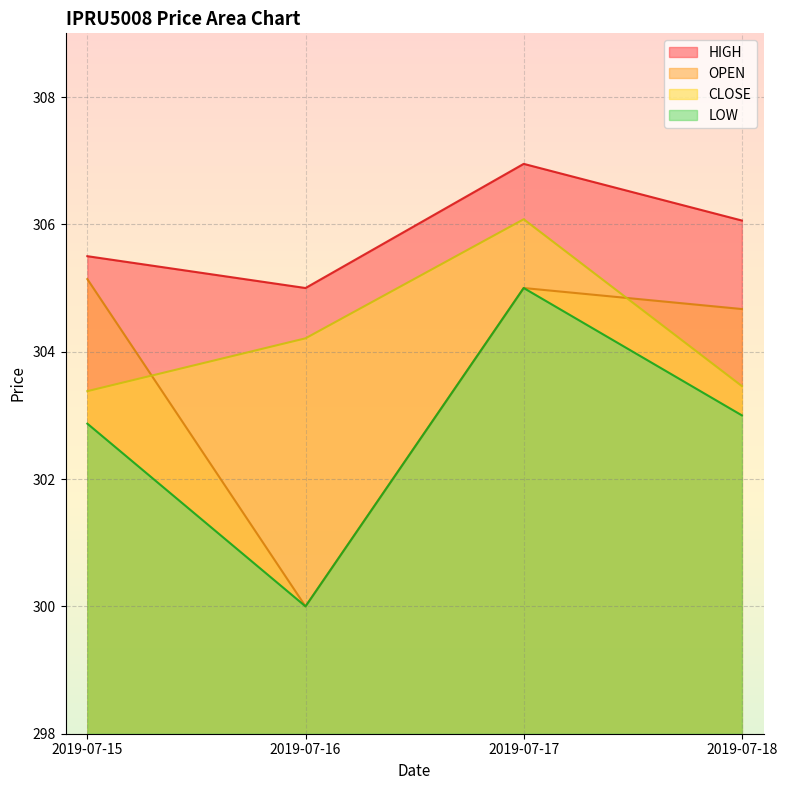

What is the value of the HIGH point at the 2nd from the left?

305.0